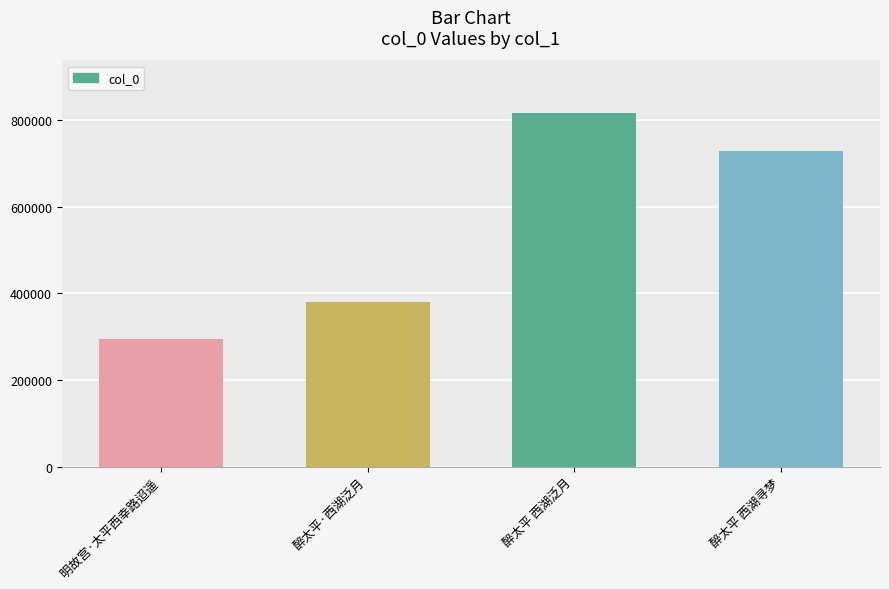

How many values are below 727884?

2